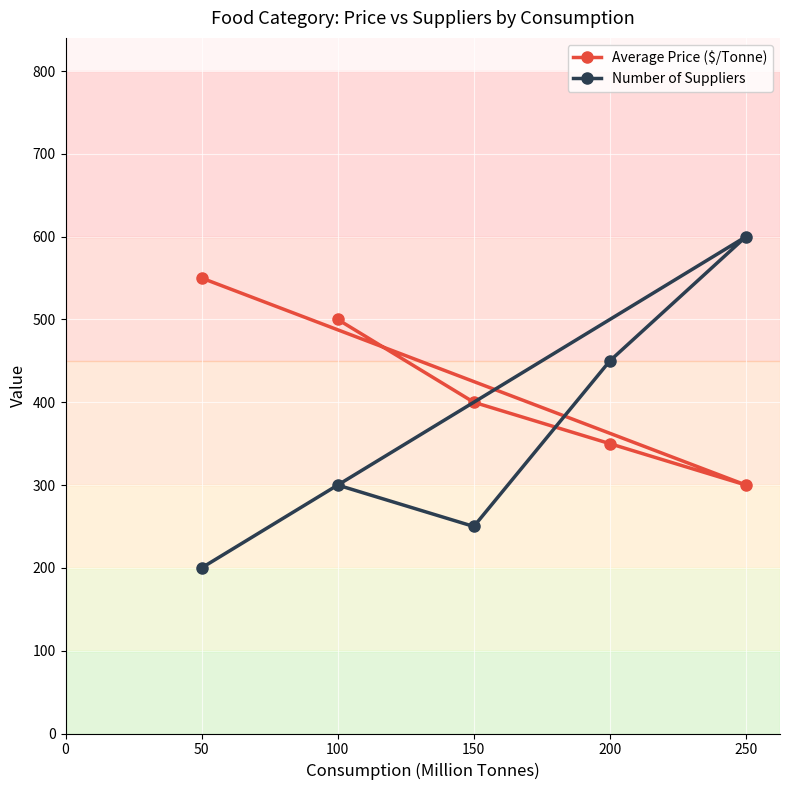

What is the difference between the maximum and minimum values in the Number of Suppliers series?

400